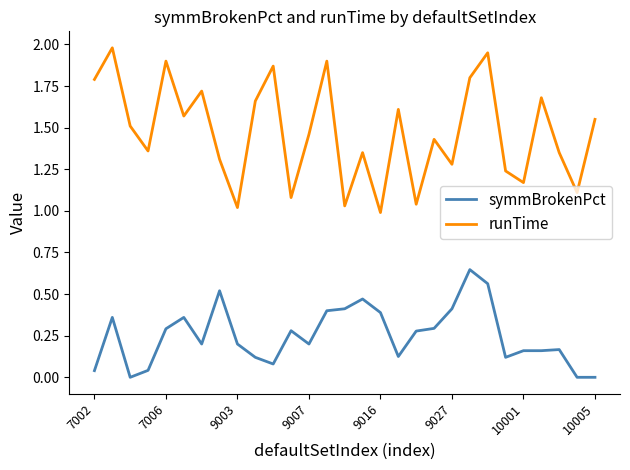

What is the maximum value shown in the chart?

2.0